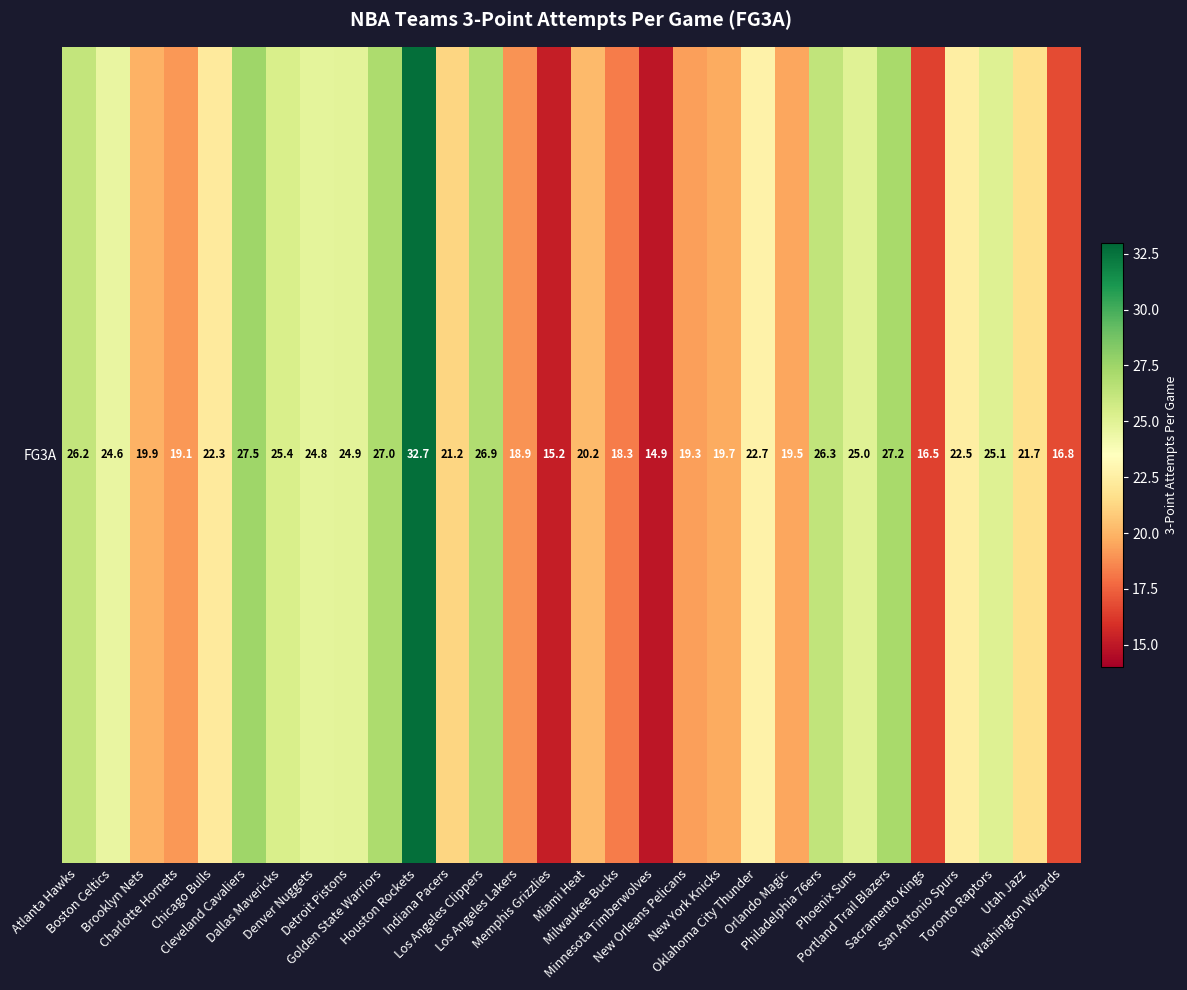

Reading left to right, list all the values displayed in this chart.

Atlanta Hawks=26.2	Boston Celtics=24.6	Brooklyn Nets=19.9	Charlotte Hornets=19.1	Chicago Bulls=22.3	Cleveland Cavaliers=27.5	Dallas Mavericks=25.4	Denver Nuggets=24.8	Detroit Pistons=24.9	Golden State Warriors=27.0	Houston Rockets=32.7	Indiana Pacers=21.2	Los Angeles Clippers=26.9	Los Angeles Lakers=18.9	Memphis Grizzlies=15.2	Miami Heat=20.2	Milwaukee Bucks=18.3	Minnesota Timberwolves=14.9	New Orleans Pelicans=19.3	New York Knicks=19.7	Oklahoma City Thunder=22.7	Orlando Magic=19.5	Philadelphia 76ers=26.3	Phoenix Suns=25.0	Portland Trail Blazers=27.2	Sacramento Kings=16.5	San Antonio Spurs=22.5	Toronto Raptors=25.1	Utah Jazz=21.7	Washington Wizards=16.8